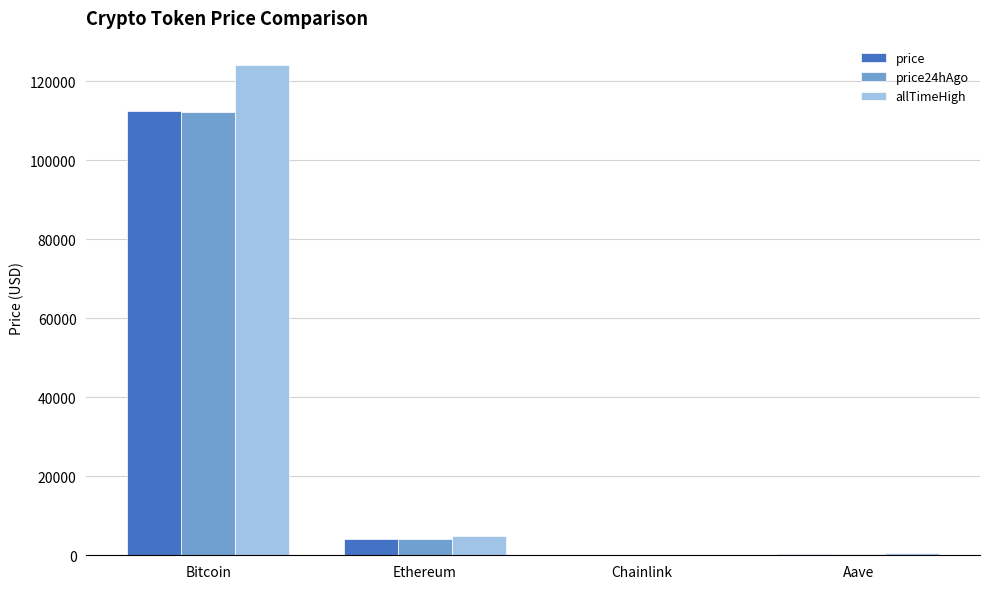

Where is price nearest to the value 56305?

Ethereum